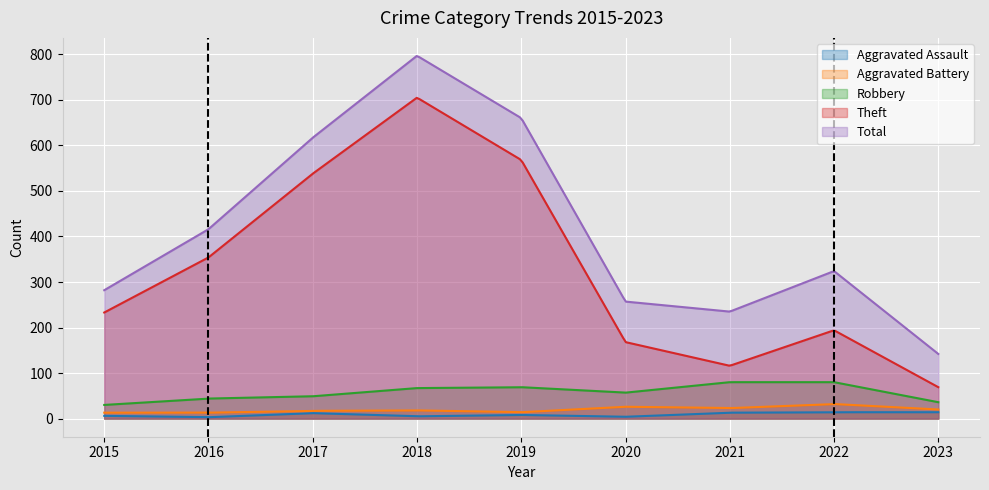

What is the value of the Robbery point at the 6th from the left?

57